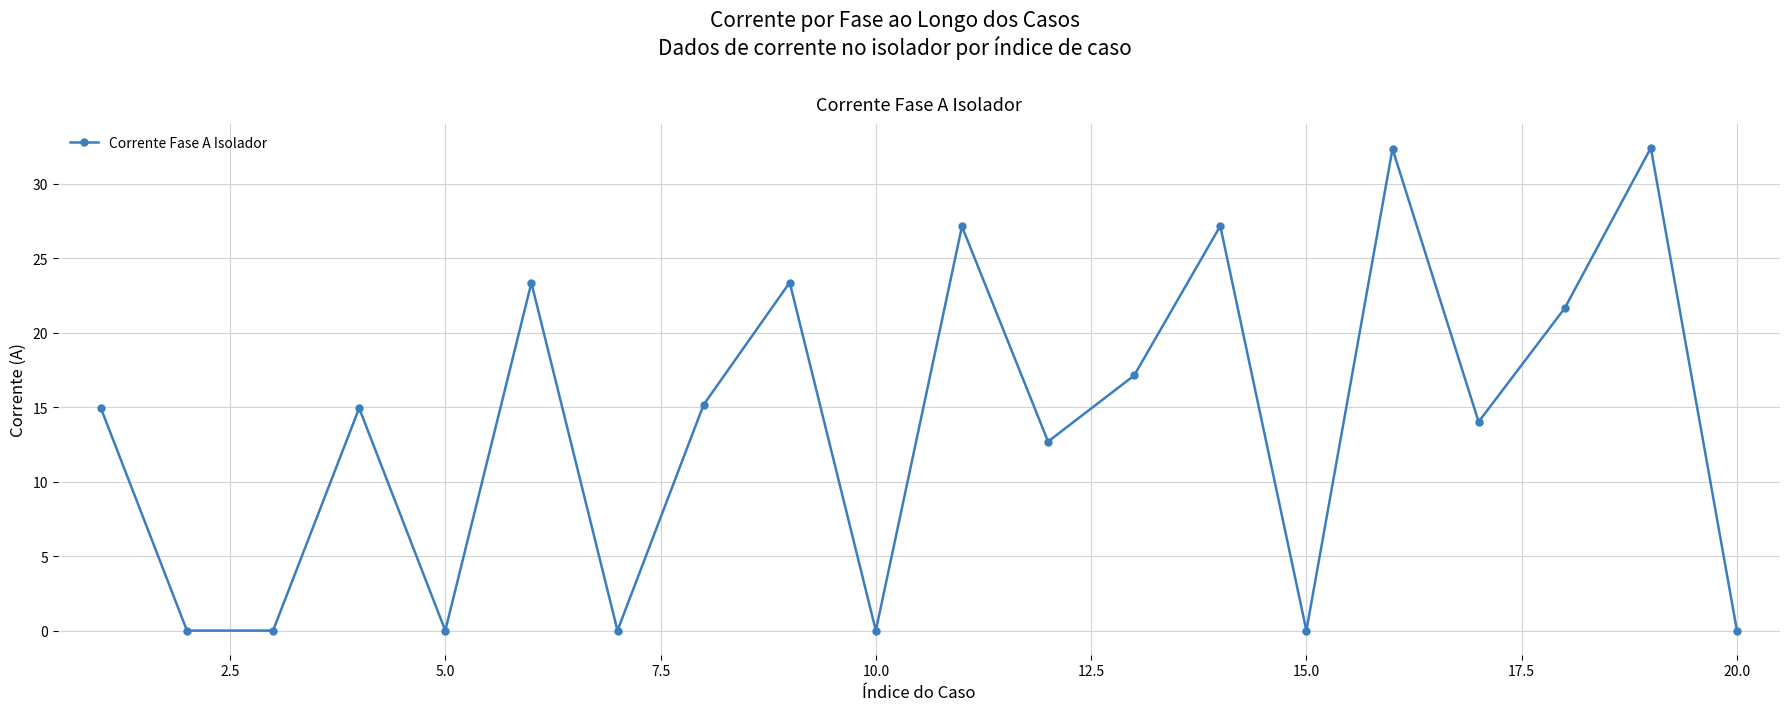

What is the greatest value displayed?

32.4